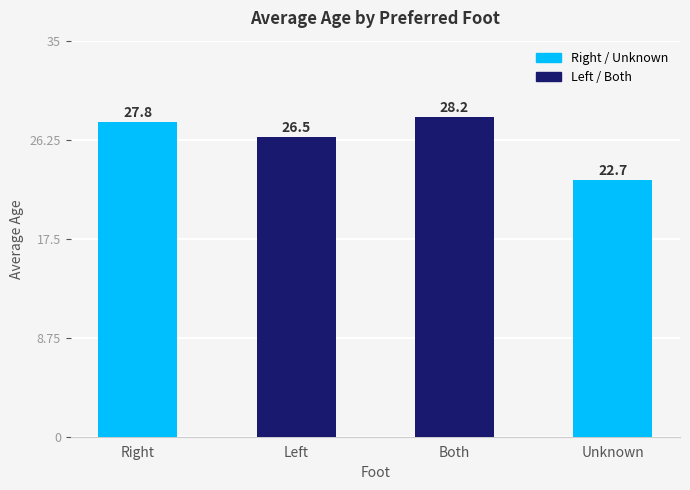

How many bars are there in total?

4